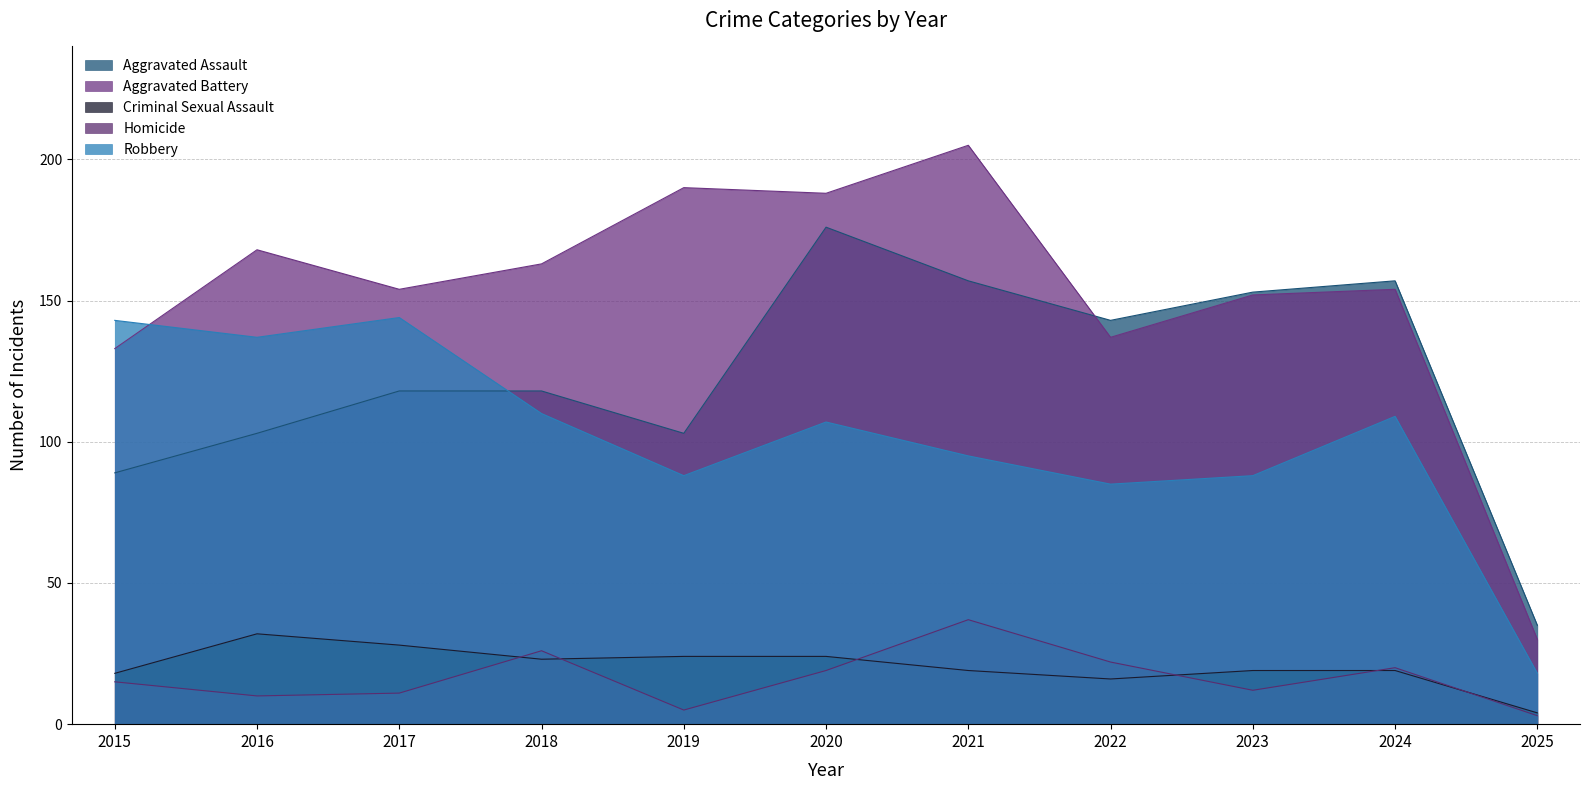

At which category is the sum across all series the highest?

2020